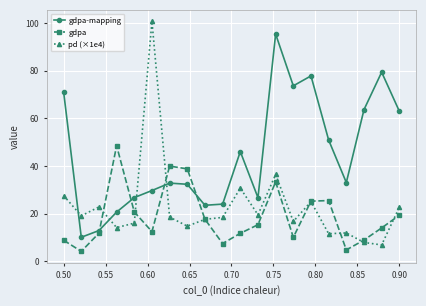

What is the value of the pd (×1e4) point at the 14th from the left?

16.7